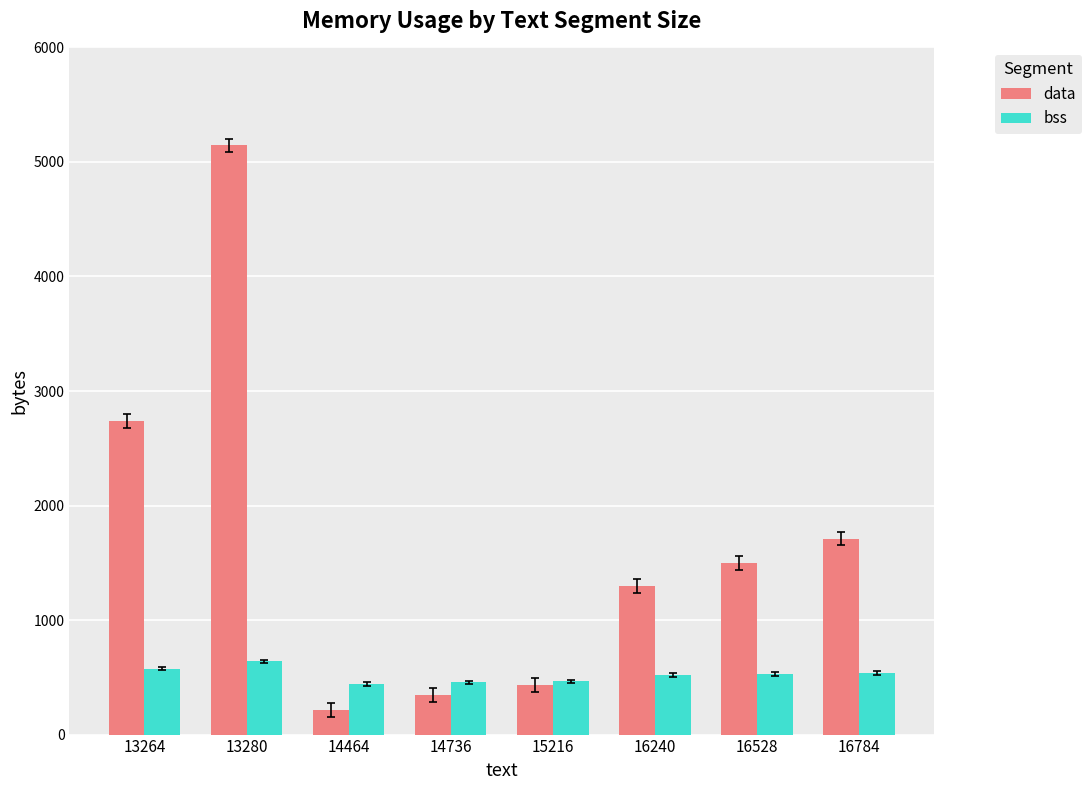

Is the value of data at 16240 greater than the value of bss at 13280?

Yes